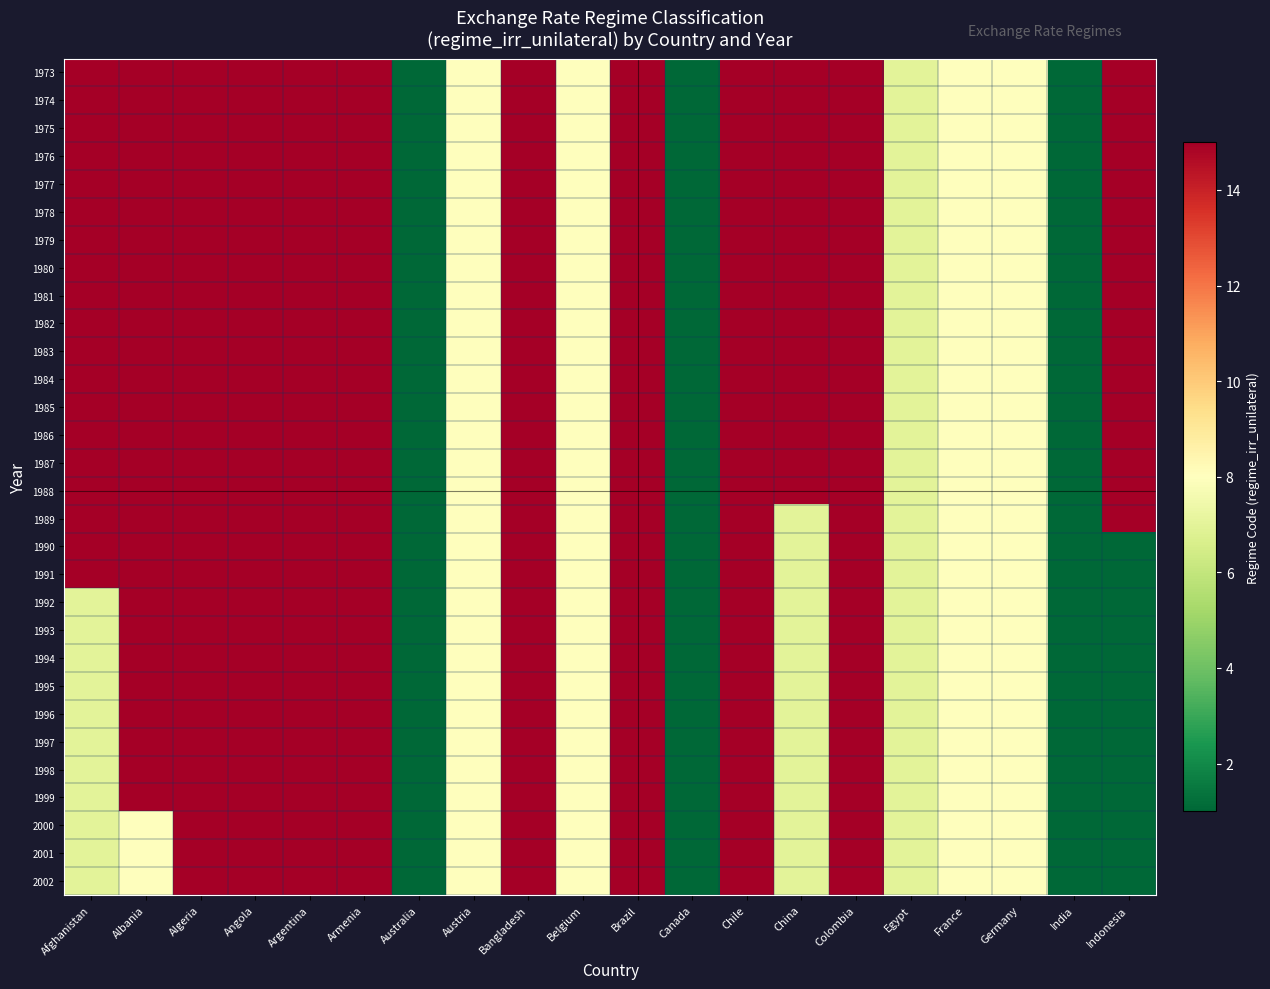

At how many categories does at least one series exceed 7?

16